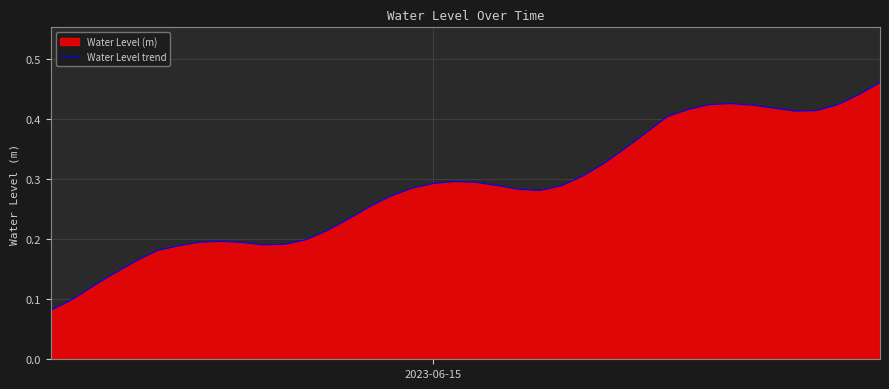

What is the greatest value displayed?

0.5